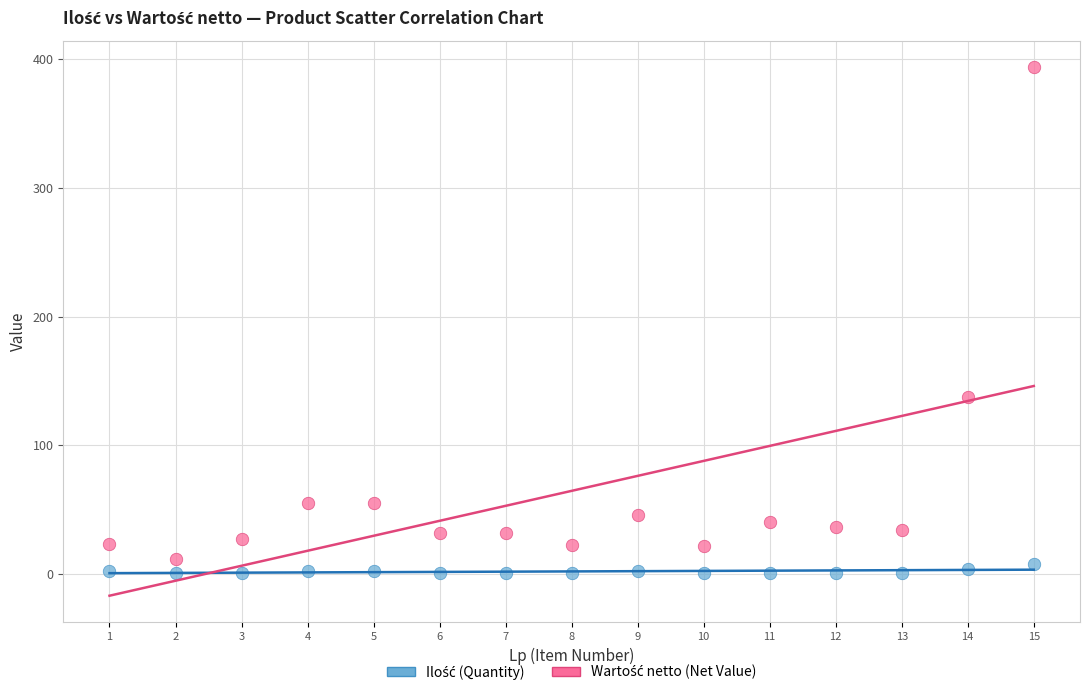

Across all series, what Y value is closest to 197?

137.3